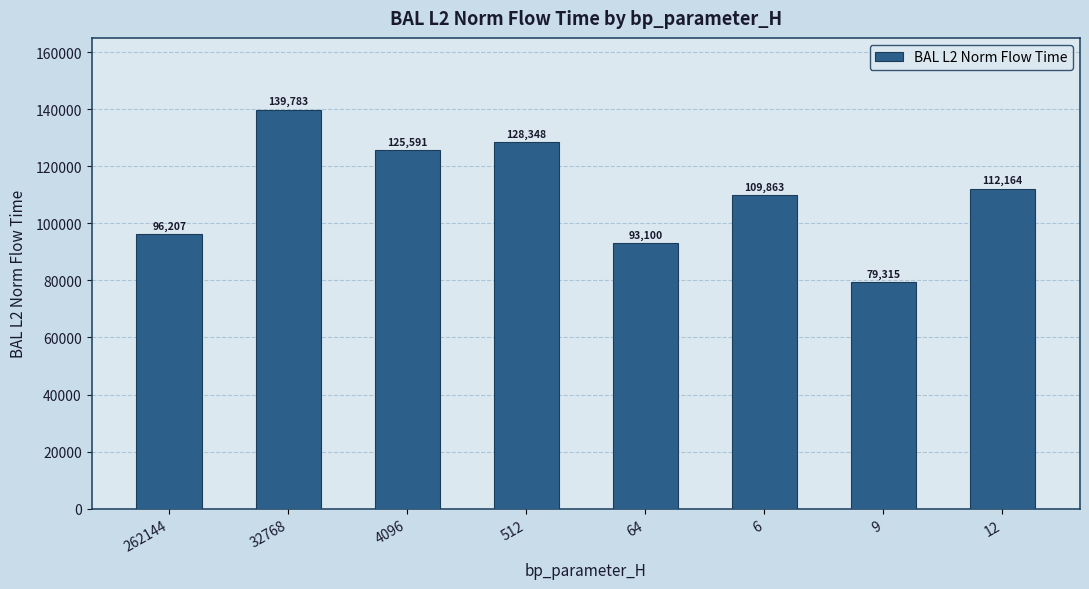

Count the number of data series in this chart.

1